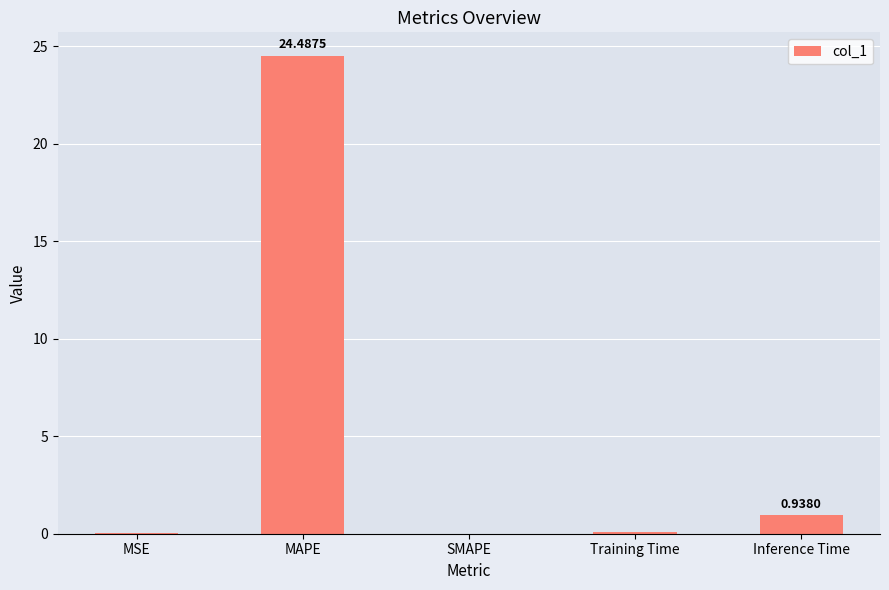

What is the sum of all values?

25.5